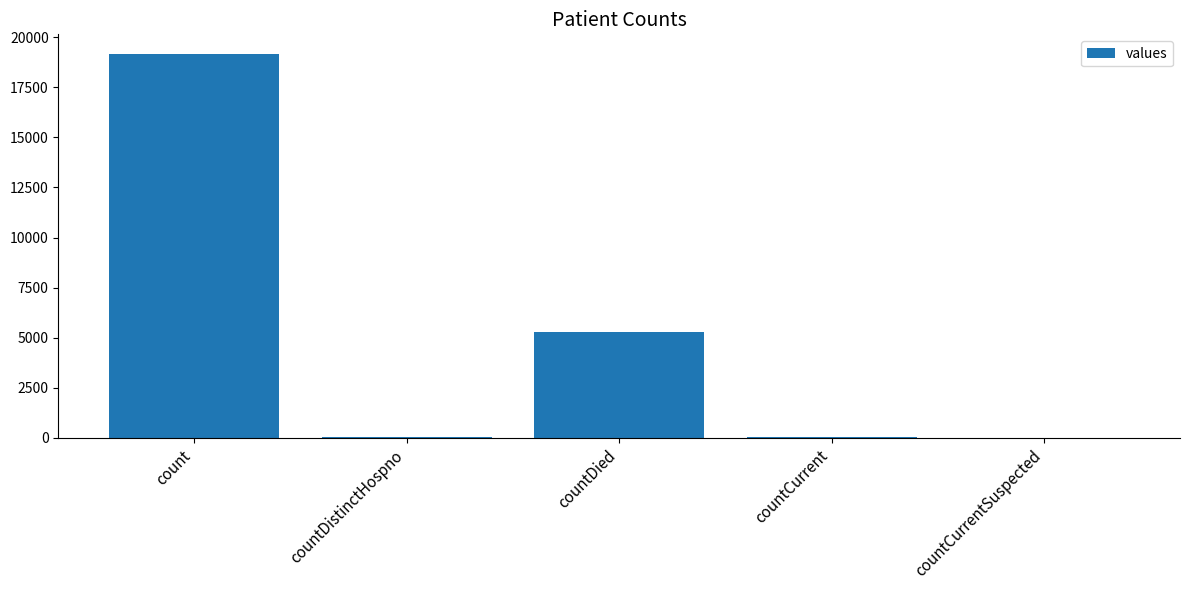

Between count and countDistinctHospno, which is larger?

count